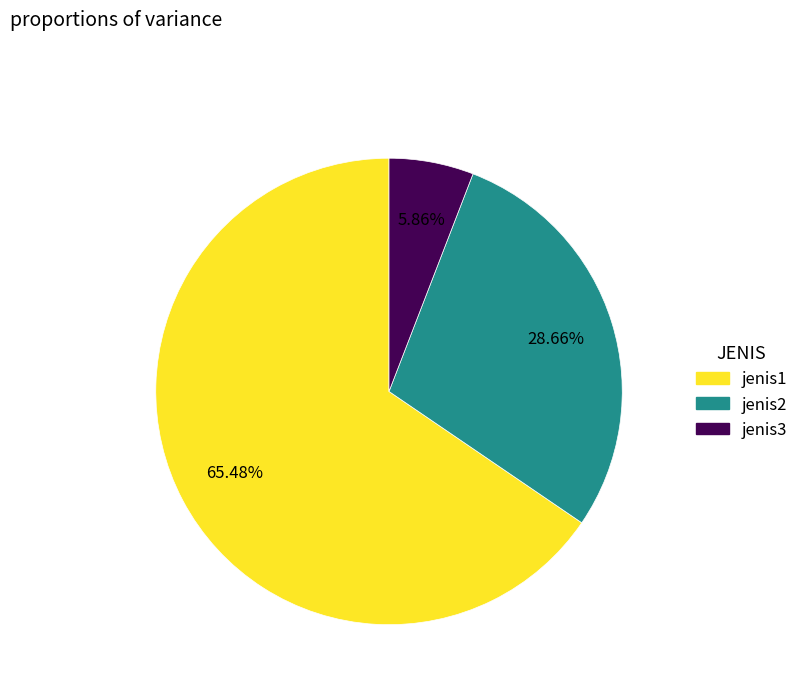

Does jenis2 account for over 50% of the chart?

No